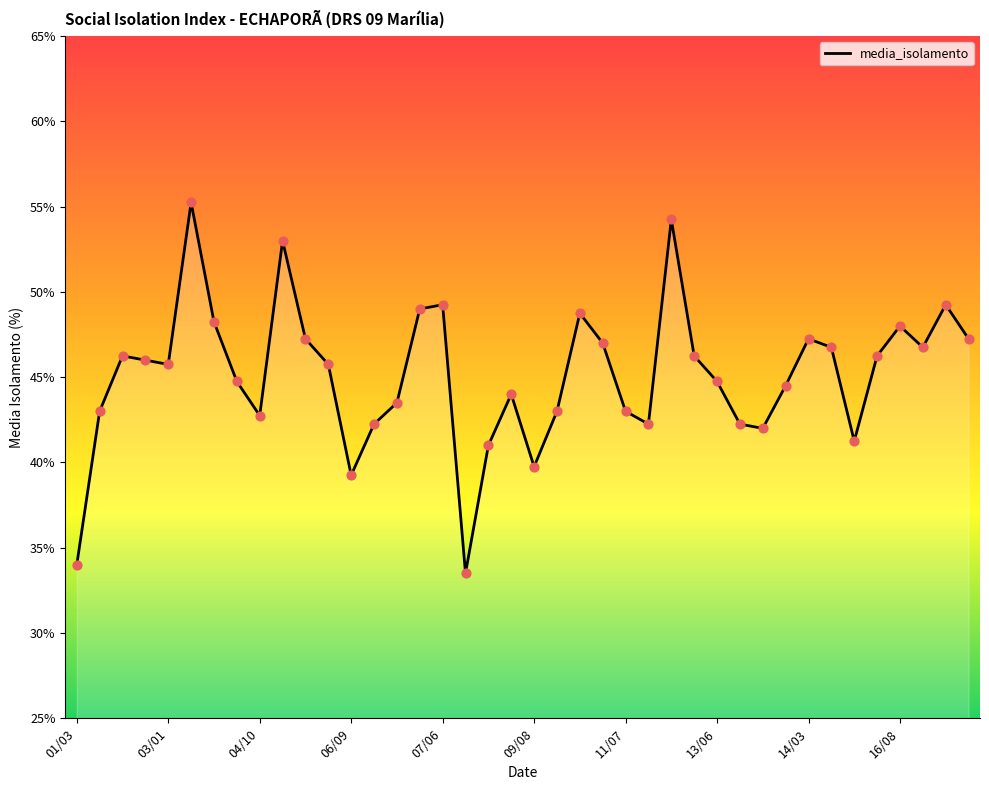

What is the smallest value displayed?

33.5